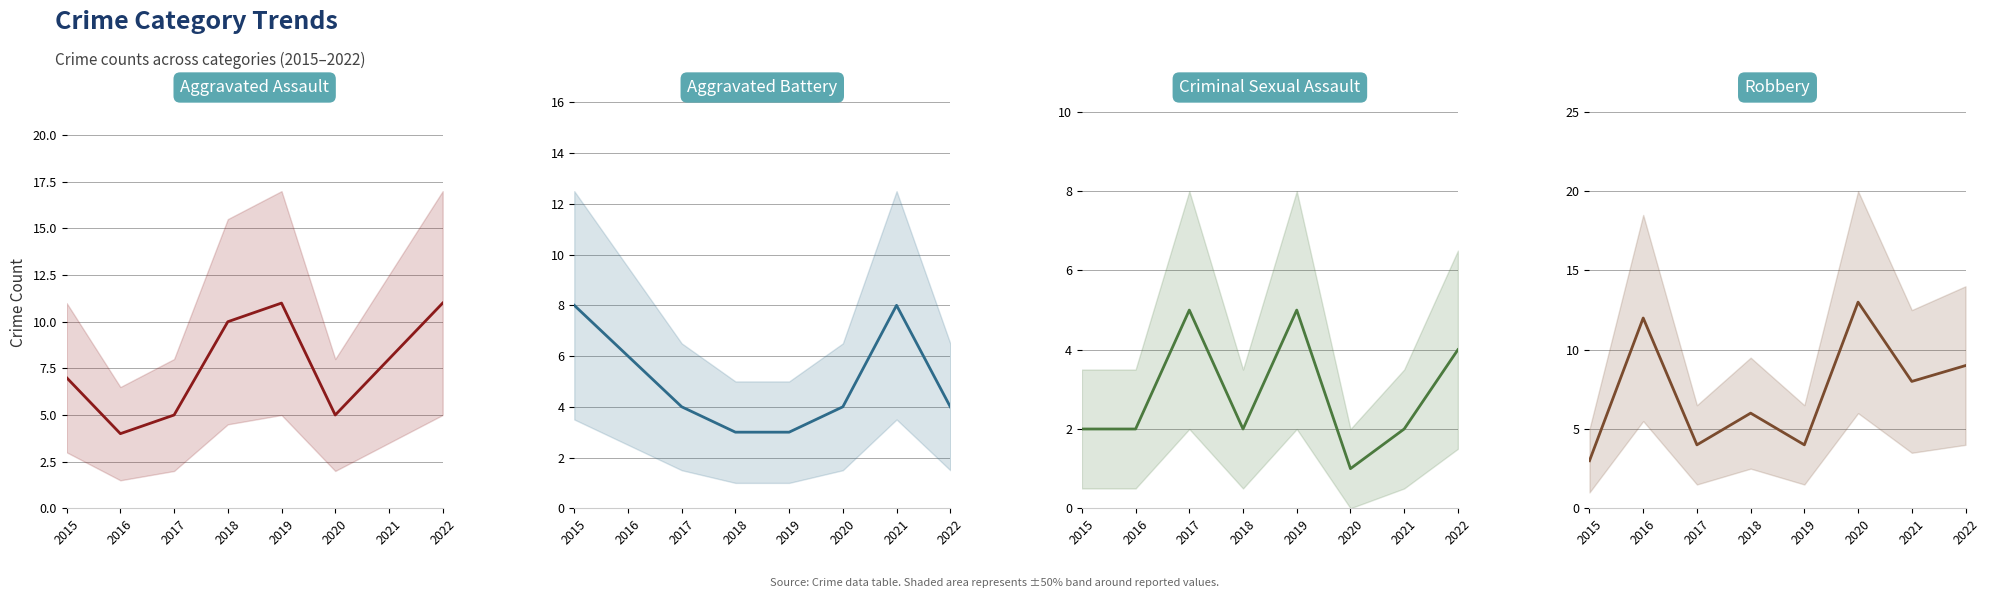

Does the chart display data point markers on the line(s)?

No